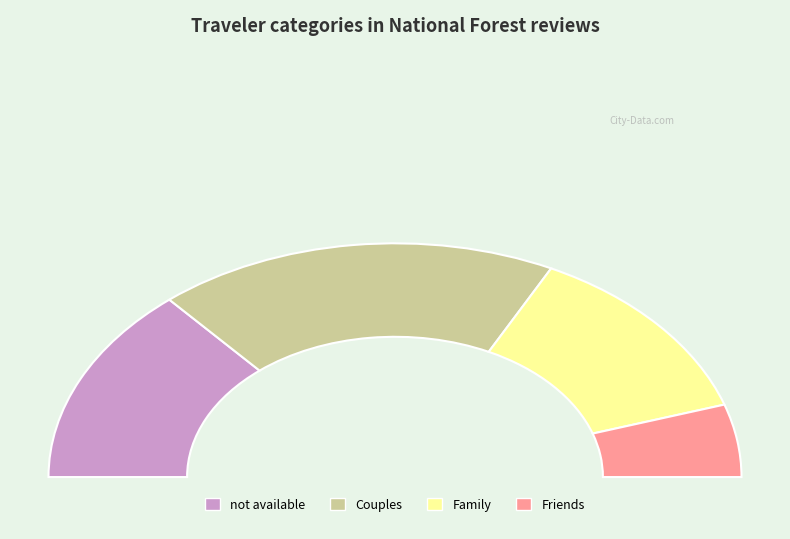

To the nearest percent, what is the difference between the Couples and Friends slice percentages?

27%